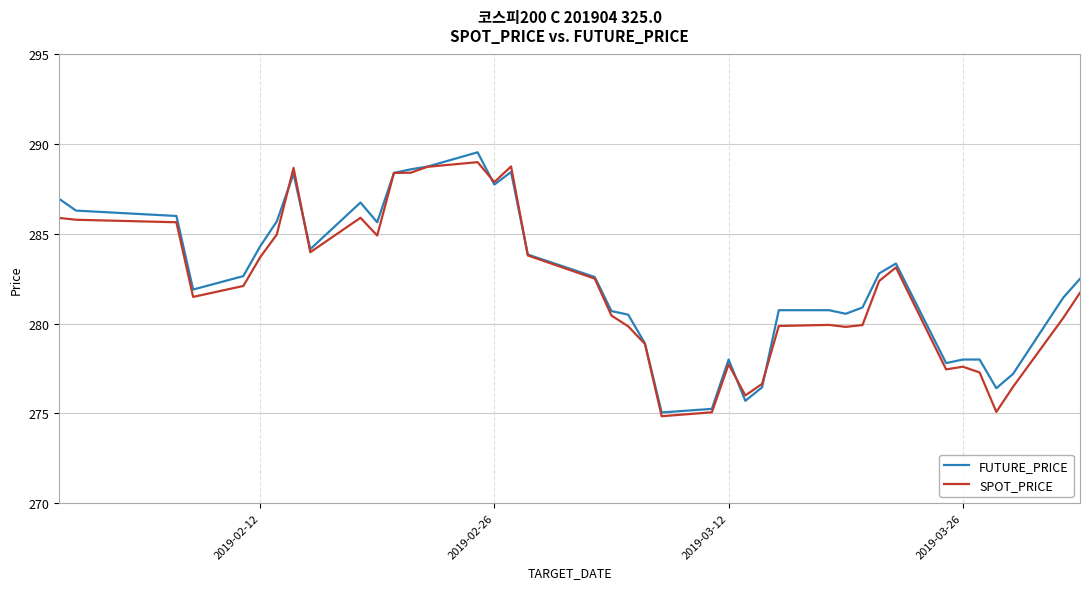

What is the greatest value displayed?

289.6